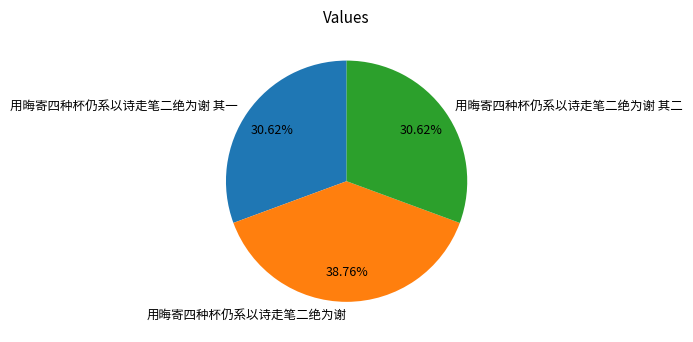

Which category has the biggest portion of the pie?

用晦寄四种杯仍系以诗走笔二绝为谢